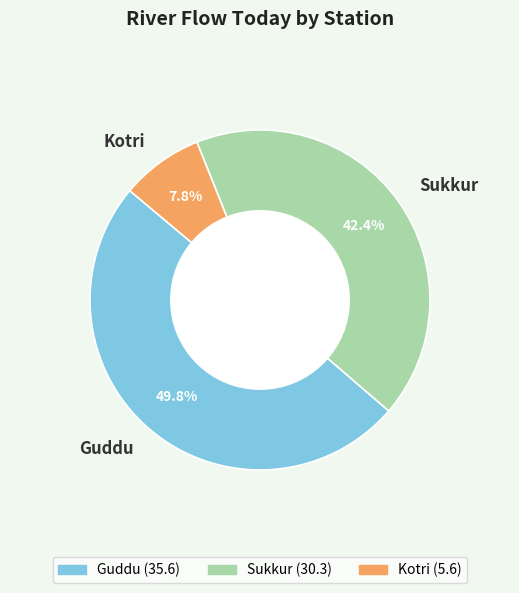

To the nearest percent, what is the difference between the largest and smallest slice percentages?

42%